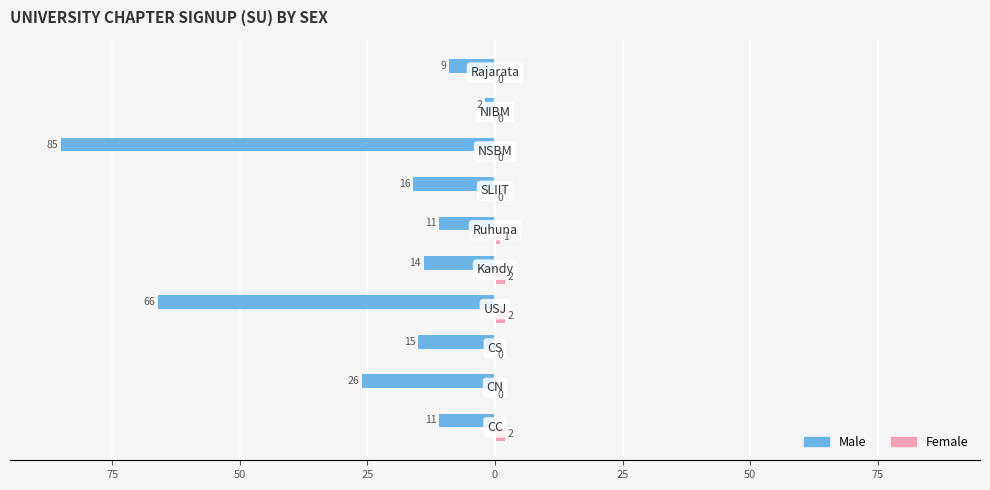

What are all the series names shown in the legend?

Male, Female